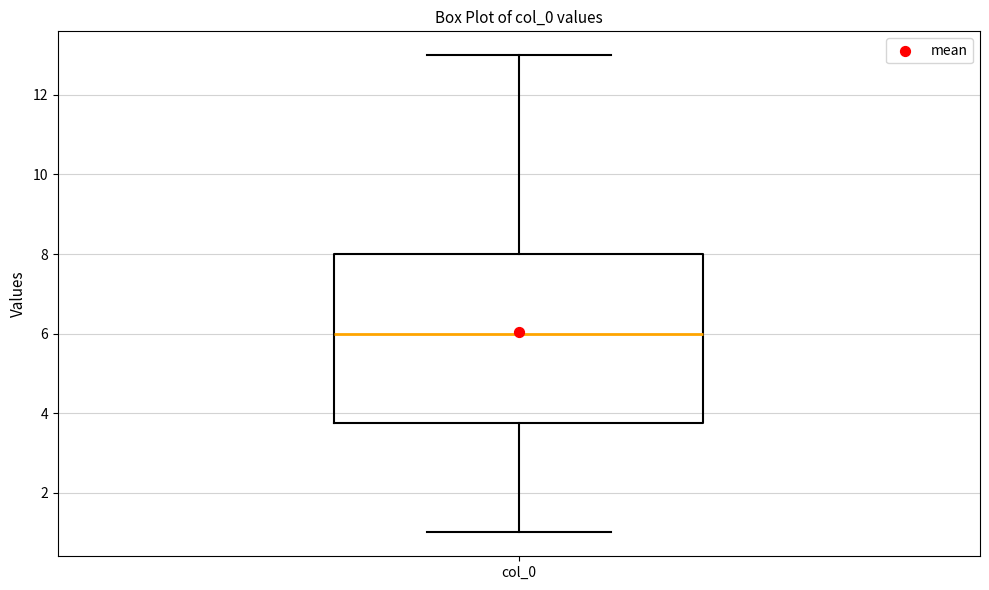

Where does the lower whisker of the box for col_0 end on the y-axis? The values are not printed on the chart, so give them approximately, as read against the axis.

1.0